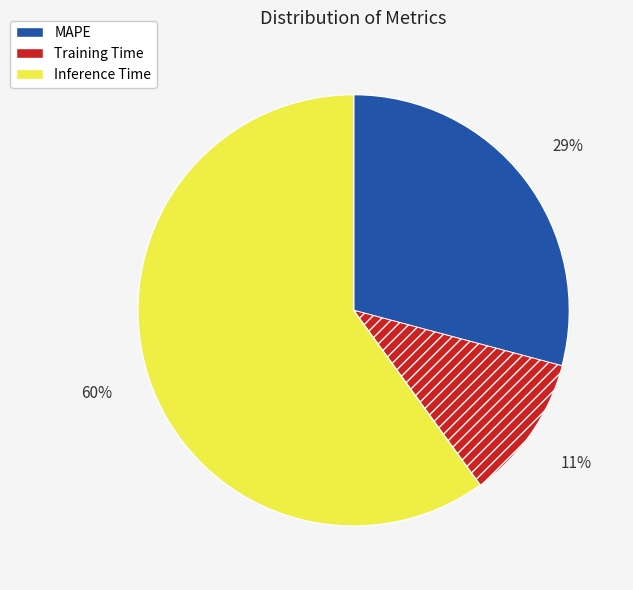

Count the number of slices in the pie.

3